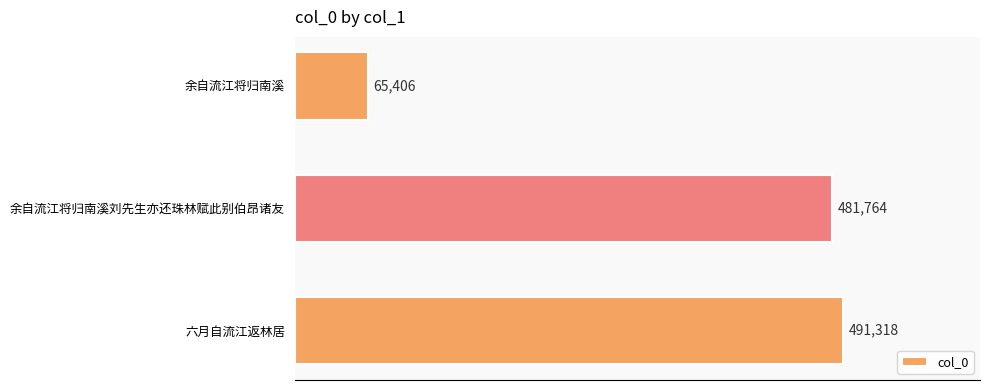

Reading bottom to top, transcribe all the data shown in this chart.

491318	481764	65406